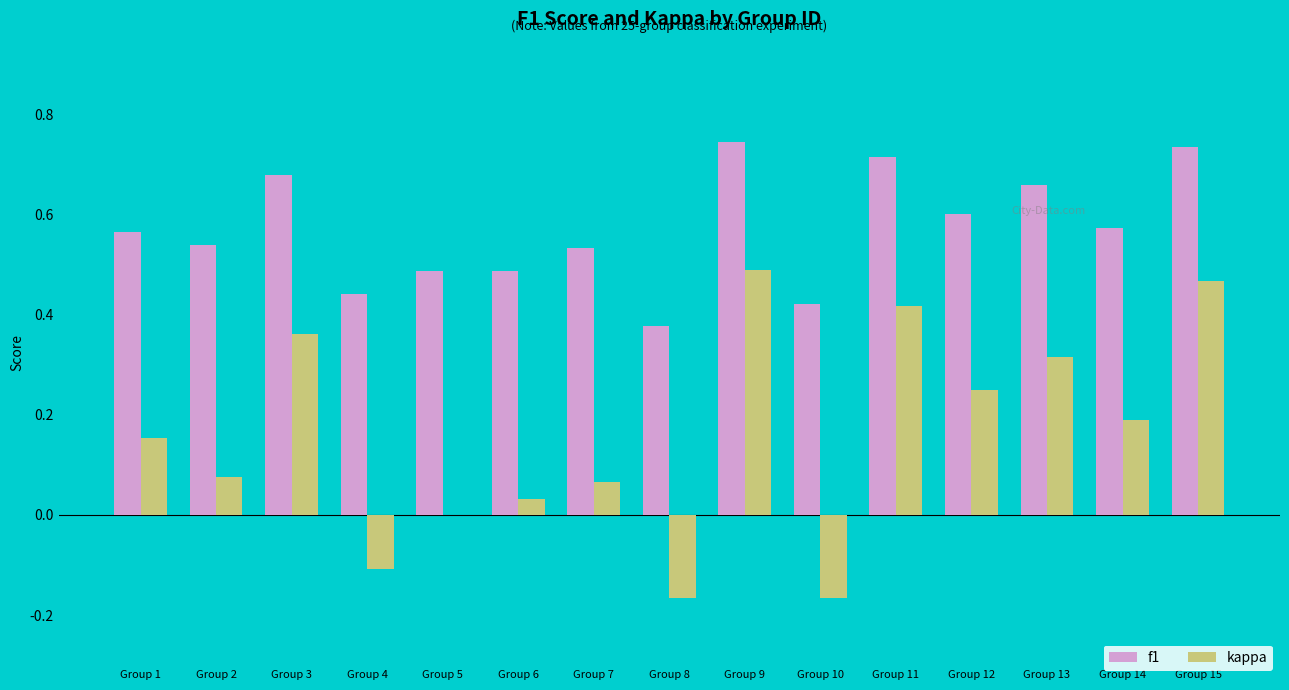

What is the sum of all kappa values?

2.4